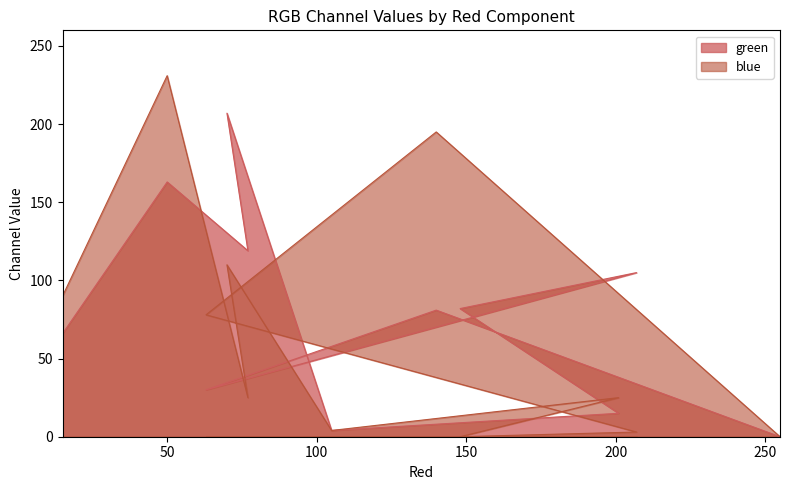

Reading left to right, extract all data points from this chart.

green: 15=66	50=163	77=119	70=207	105=4	201=15	148=82	207=105	63=30	140=81	255=0
blue: 15=90	50=231	77=25	70=110	105=4	201=25	148=0	207=3	63=78	140=195	255=0